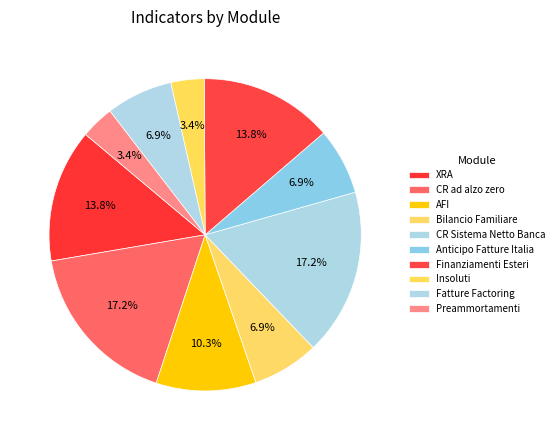

Is there any slice that represents more than half of the pie?

No